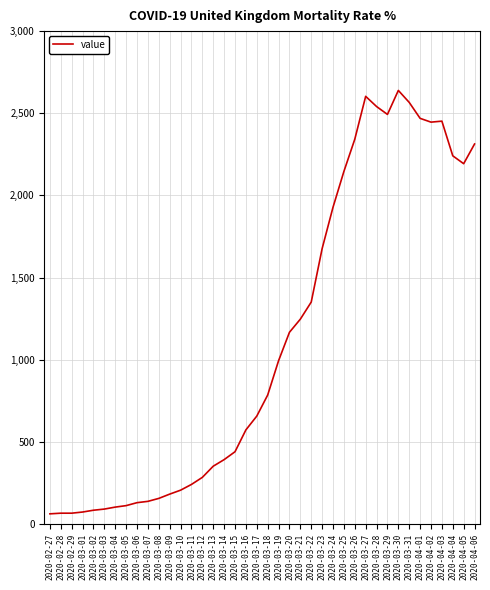

What is the sum of the values at 2020-04-05 and 2020-03-14?

2585